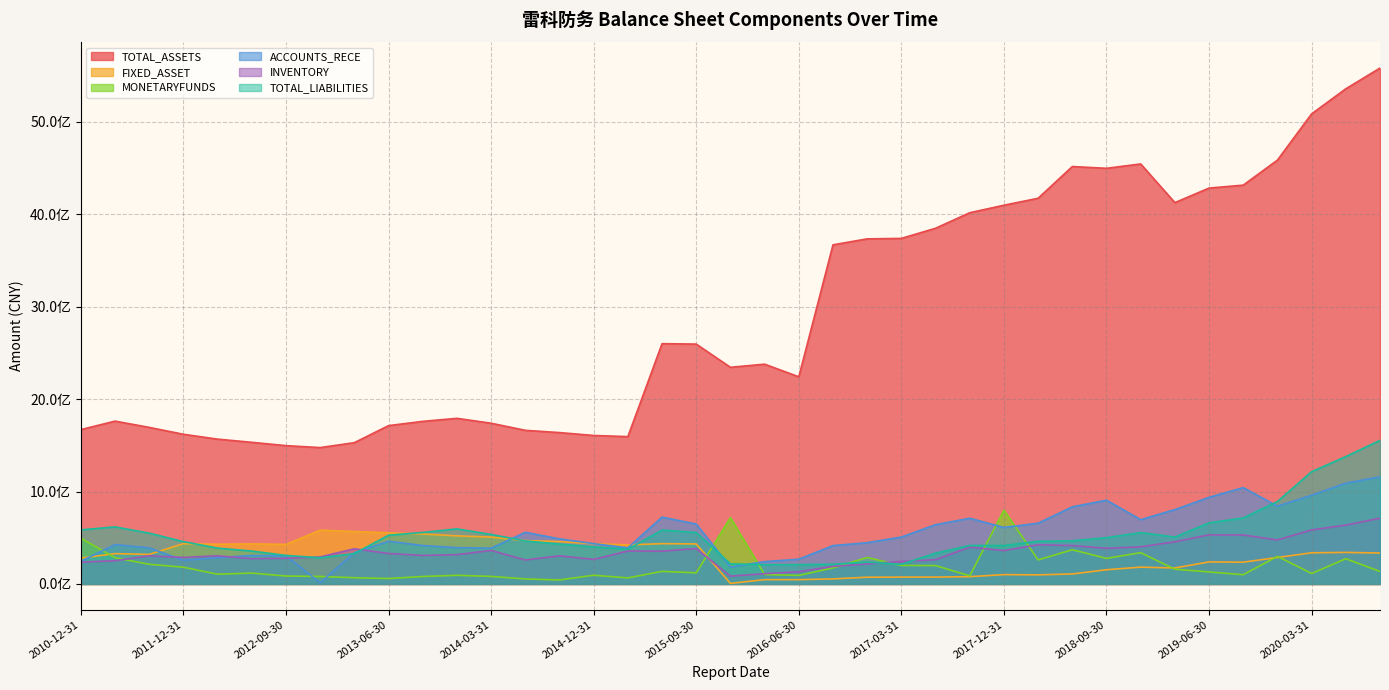

What is the value of the FIXED_ASSET point at the 11th from the left?

540672761.2